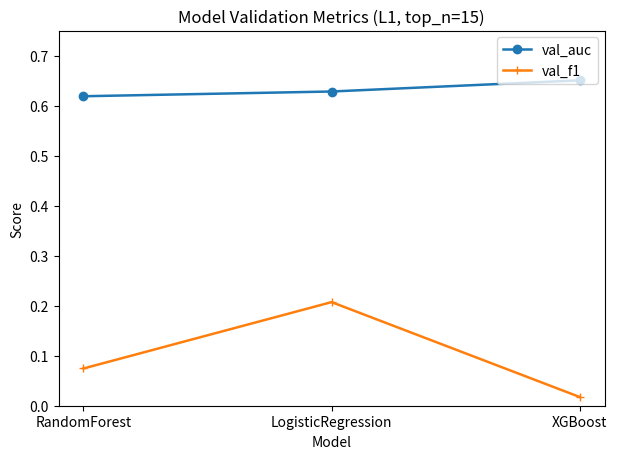

True or false: val_auc has a value of 0.8 at RandomForest.

False